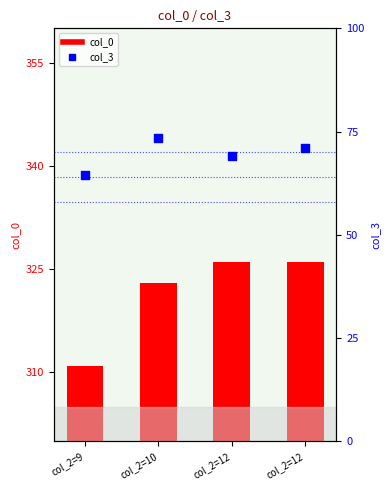

Which series contains the highest Y value?

col_0